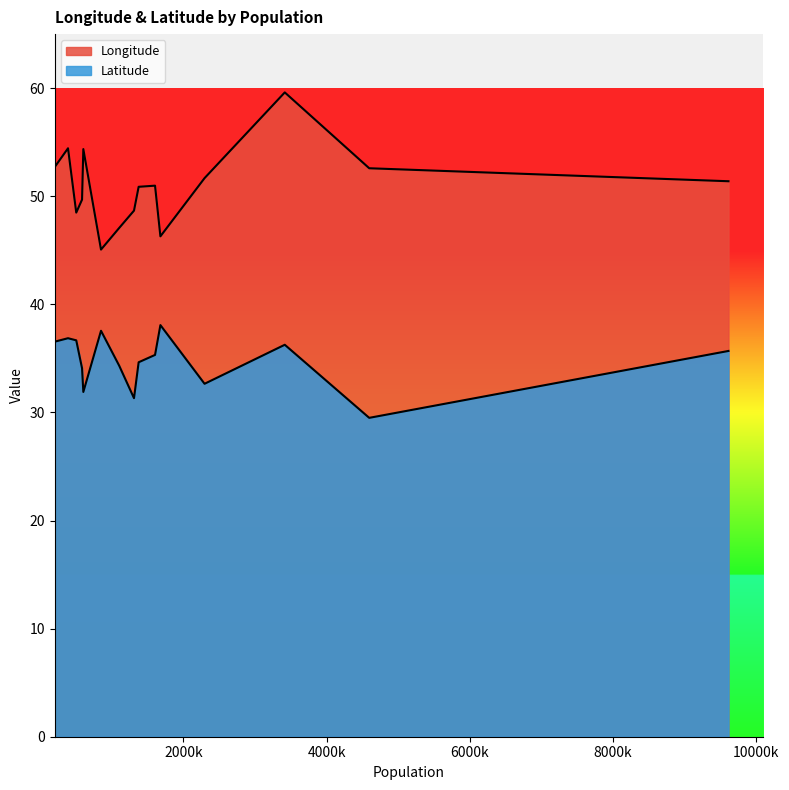

What is the total value across all series at Isfahan?

84.3